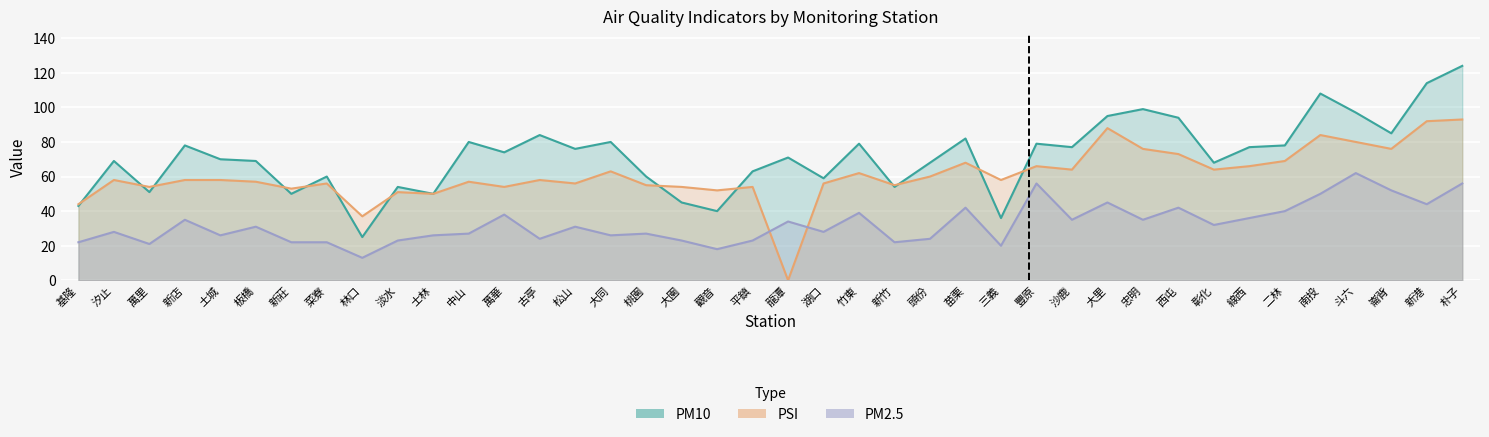

Which has a higher value, 士林 or 大里?

大里